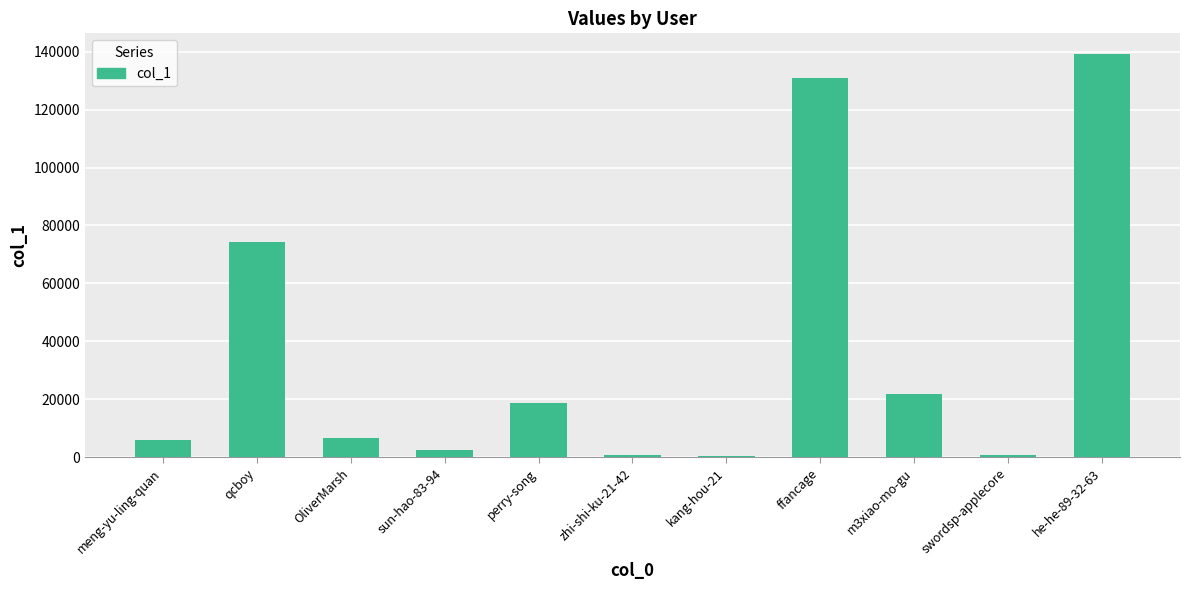

Is it true that the value at OliverMarsh is 6564?

True